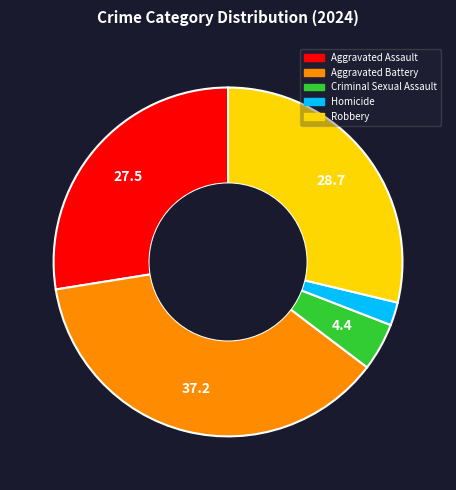

Which has a higher value, Homicide or Aggravated Battery?

Aggravated Battery